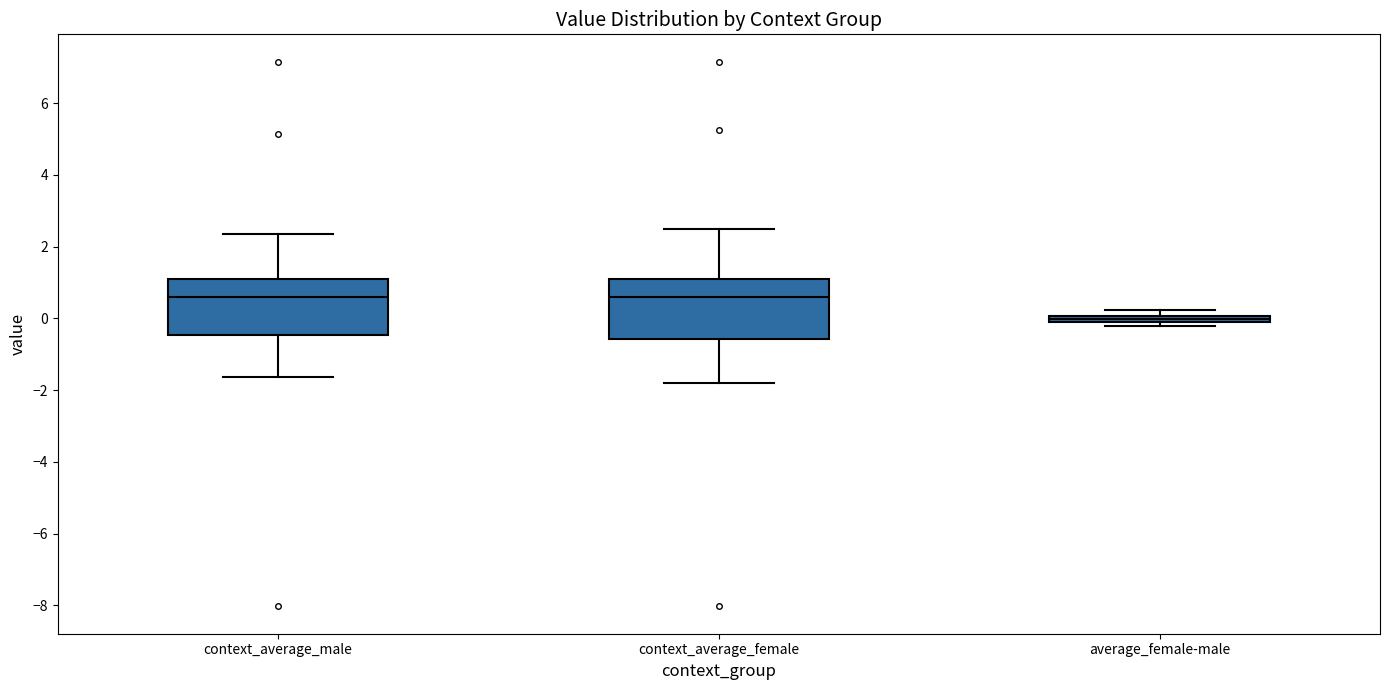

Where is the lower edge of the box for context_average_male on the y-axis? The values are not printed on the chart, so give them approximately, as read against the axis.

-0.4